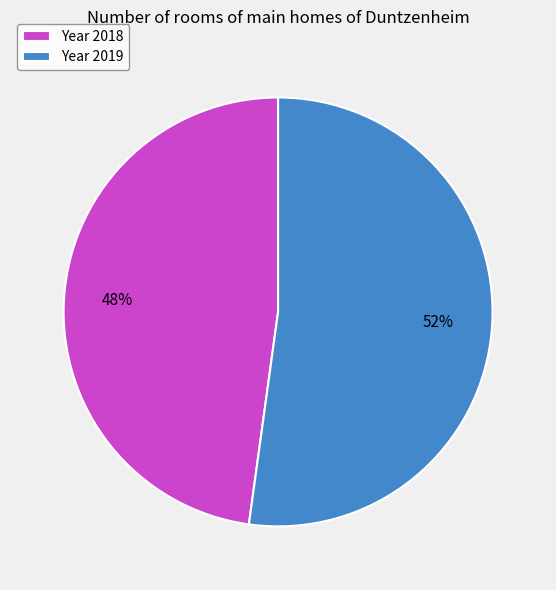

Which category accounts for the majority?

Year 2019